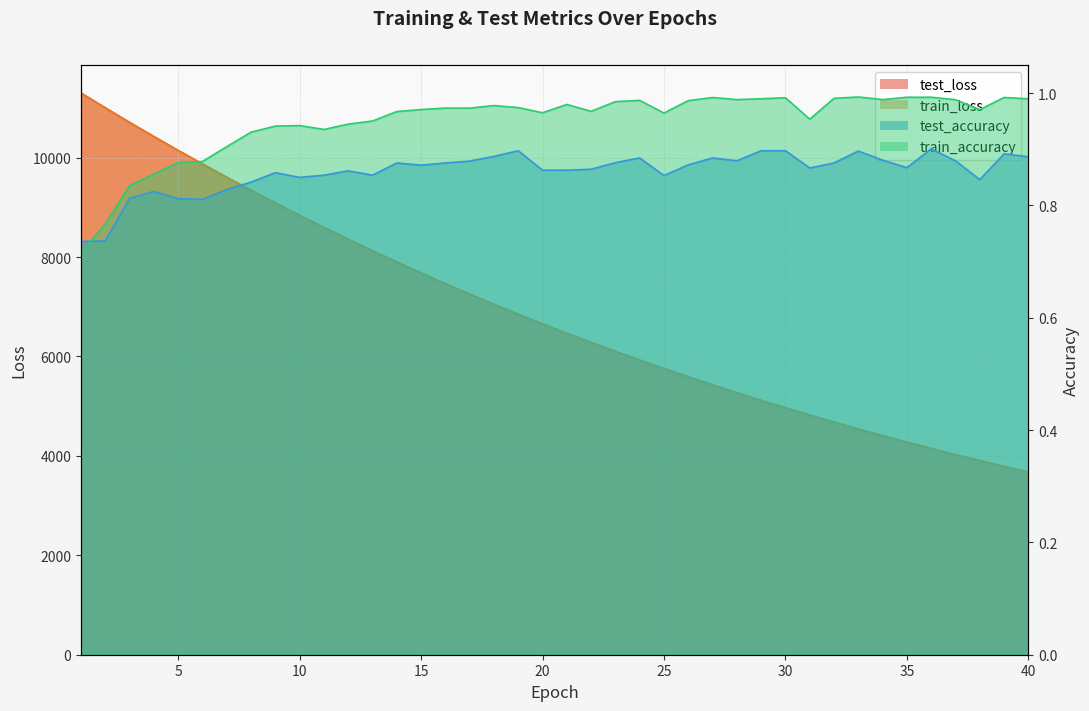

Rank the series at 4 from highest to lowest value.

test_loss, train_loss, train_accuracy, test_accuracy